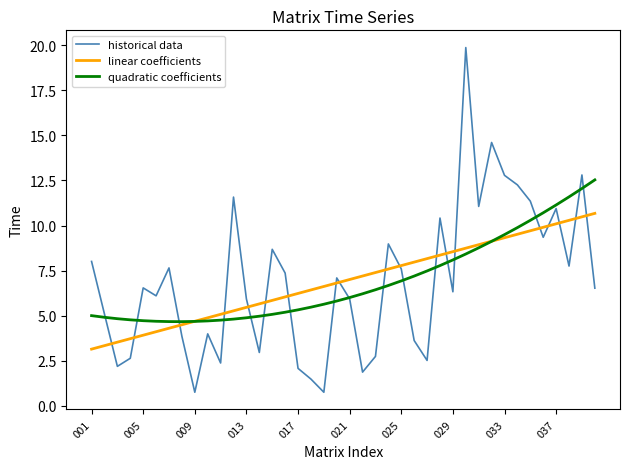

What is the lowest value of the quadratic coefficients series?

4.7